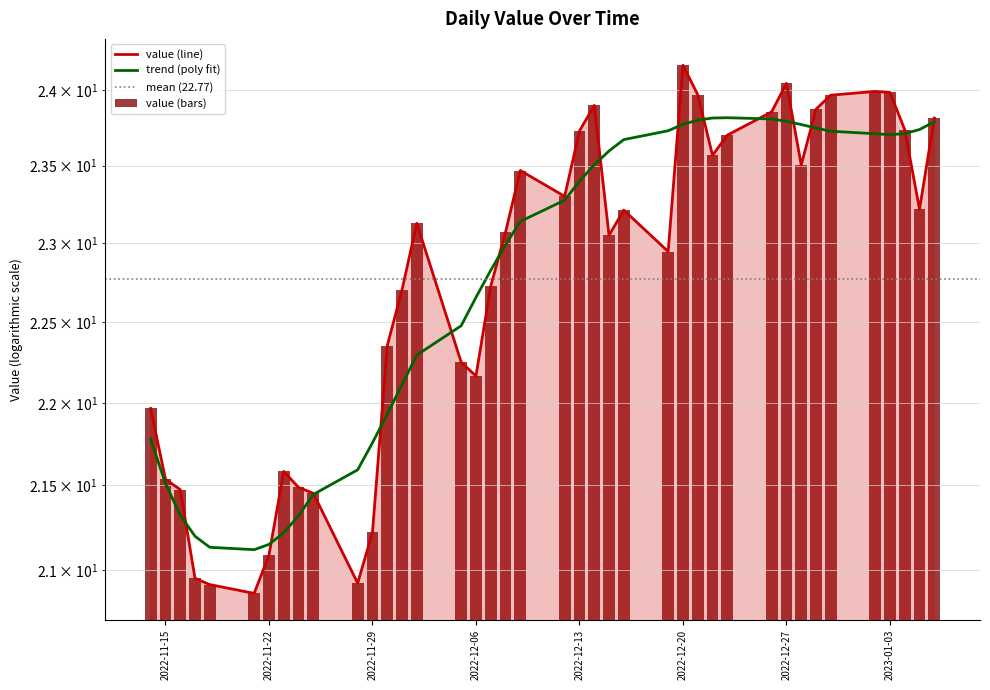

At which category does the chart reach its peak across all series?

2022-12-20